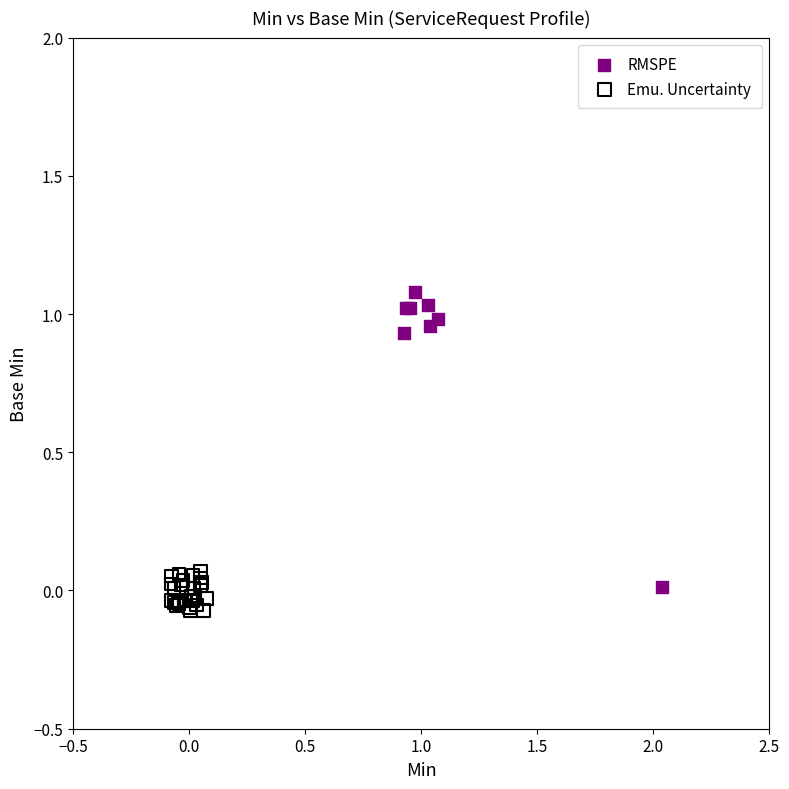

Which series reaches the minimum Y coordinate?

Emu. Uncertainty